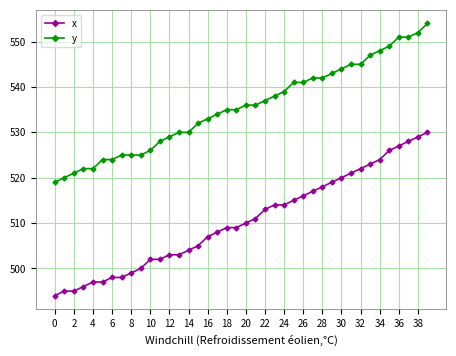

What is the value of the x point at the 18th from the left?

508